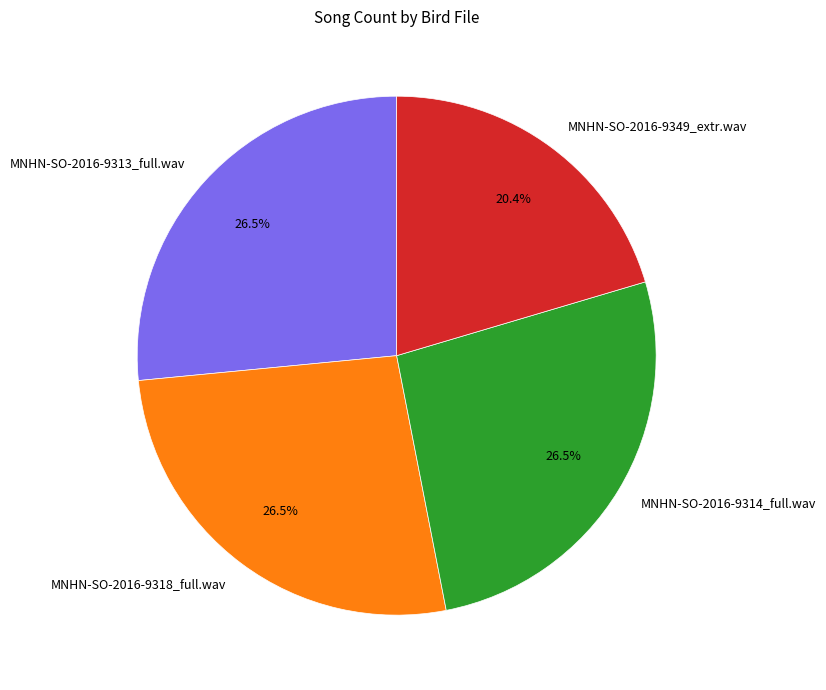

What is the smallest slice in the pie chart?

MNHN-SO-2016-9349_extr.wav